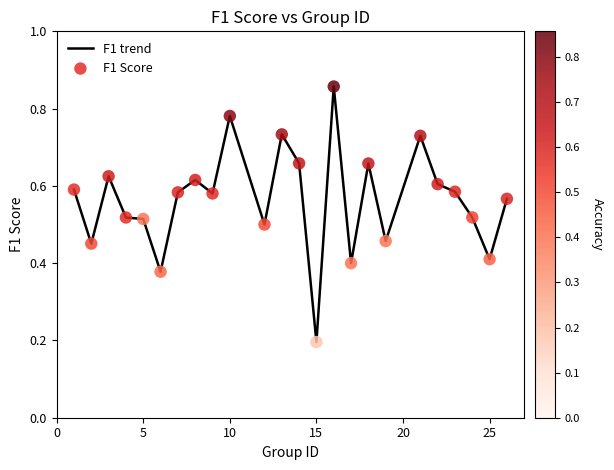

How many lines are shown in the chart?

1